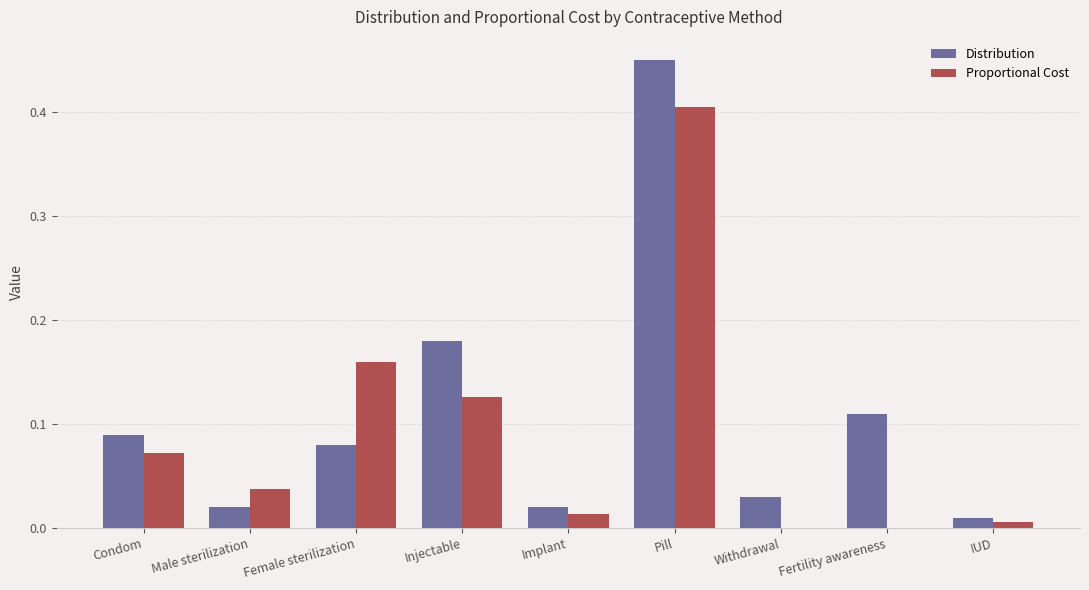

Which series changed the most between Condom and Male sterilization?

Distribution